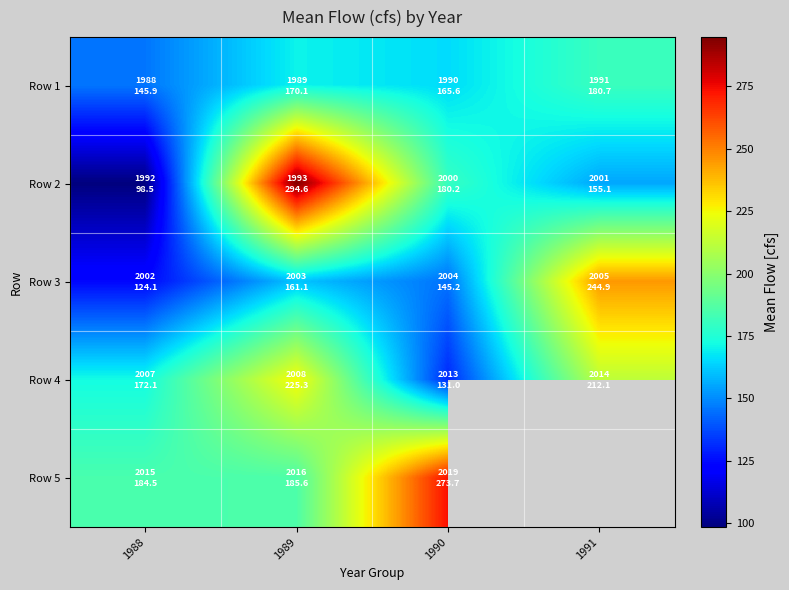

At how many categories does at least one series exceed 242?

3